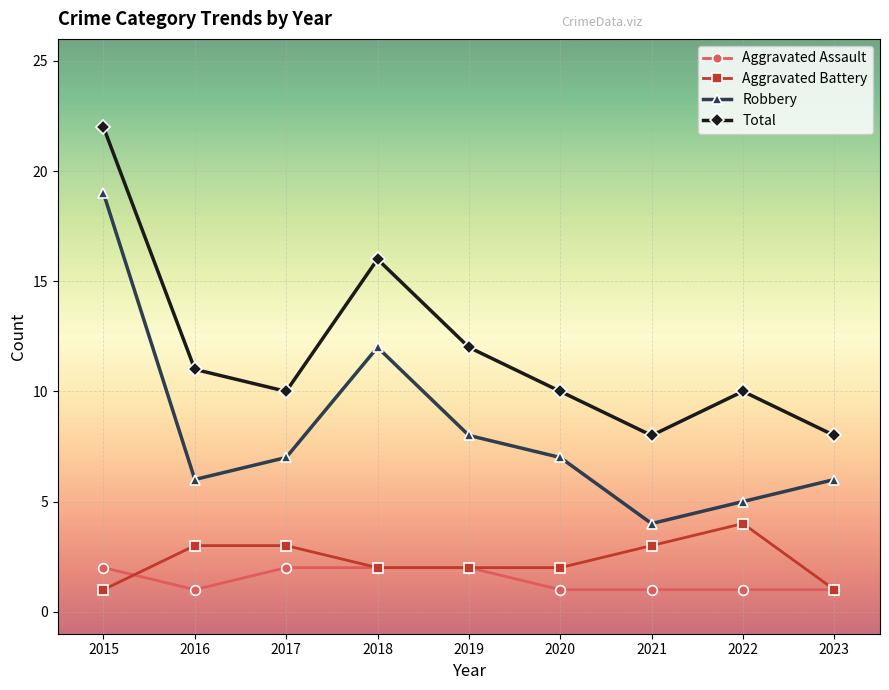

Is the value of Aggravated Assault at 2022 greater than the value of Aggravated Battery at 2018?

No